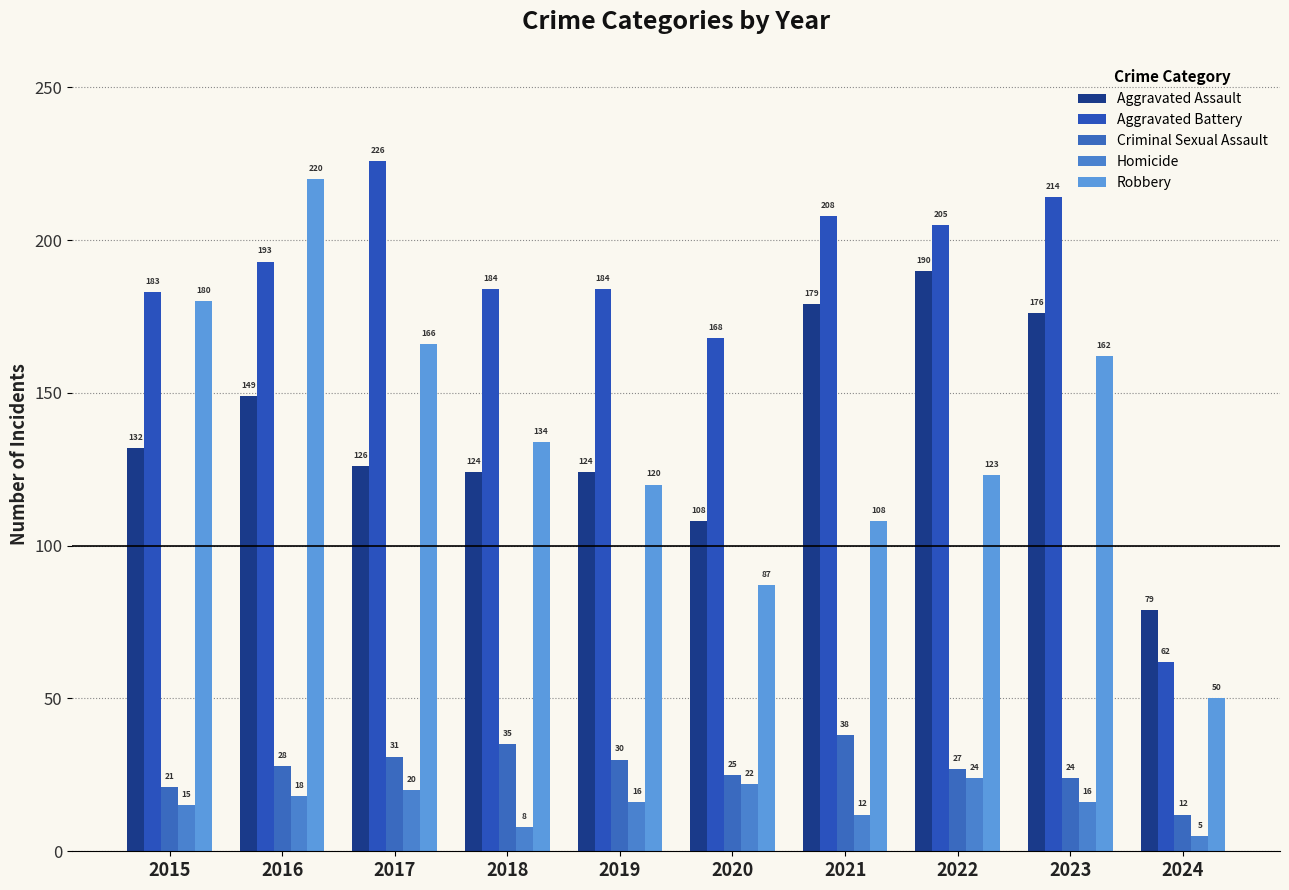

Reading left to right, what are all the values shown in this chart?

Aggravated Assault: 2015=132	2016=149	2017=126	2018=124	2019=124	2020=108	2021=179	2022=190	2023=176	2024=79
Aggravated Battery: 2015=183	2016=193	2017=226	2018=184	2019=184	2020=168	2021=208	2022=205	2023=214	2024=62
Criminal Sexual Assault: 2015=21	2016=28	2017=31	2018=35	2019=30	2020=25	2021=38	2022=27	2023=24	2024=12
Homicide: 2015=15	2016=18	2017=20	2018=8	2019=16	2020=22	2021=12	2022=24	2023=16	2024=5
Robbery: 2015=180	2016=220	2017=166	2018=134	2019=120	2020=87	2021=108	2022=123	2023=162	2024=50